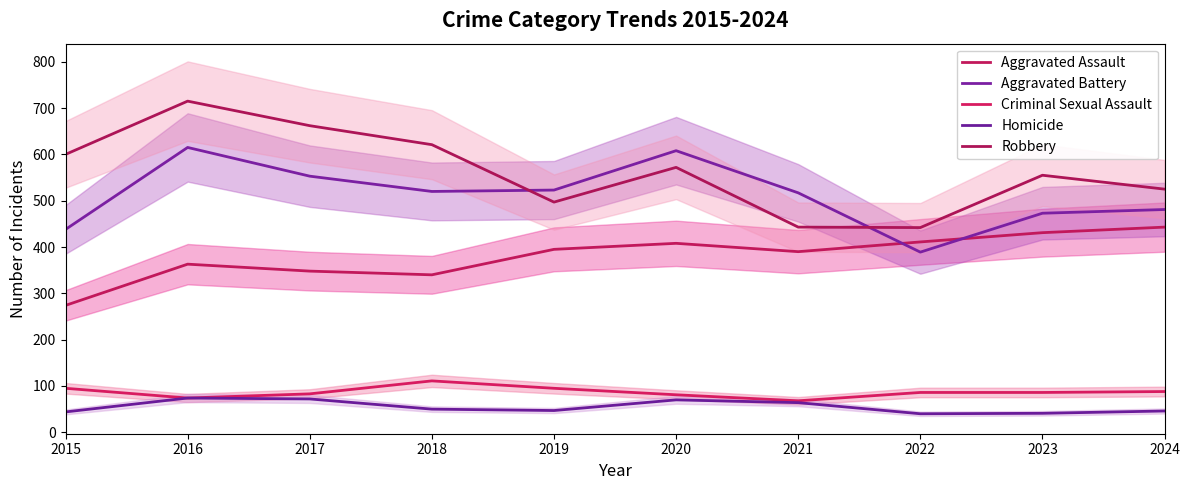

Reading left to right, extract all data points from this chart.

Aggravated Assault: 2015=274	2016=363	2017=348	2018=340	2019=395	2020=408	2021=390	2022=411	2023=431	2024=443
Aggravated Battery: 2015=438	2016=615	2017=553	2018=520	2019=523	2020=608	2021=517	2022=389	2023=473	2024=481
Criminal Sexual Assault: 2015=95	2016=74	2017=83	2018=111	2019=95	2020=81	2021=68	2022=86	2023=86	2024=88
Homicide: 2015=44	2016=74	2017=72	2018=50	2019=47	2020=70	2021=64	2022=40	2023=41	2024=46
Robbery: 2015=600	2016=715	2017=662	2018=621	2019=497	2020=572	2021=443	2022=442	2023=555	2024=525